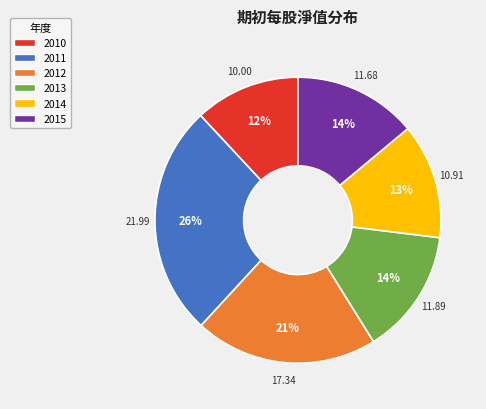

Which category has the biggest portion of the pie?

2011